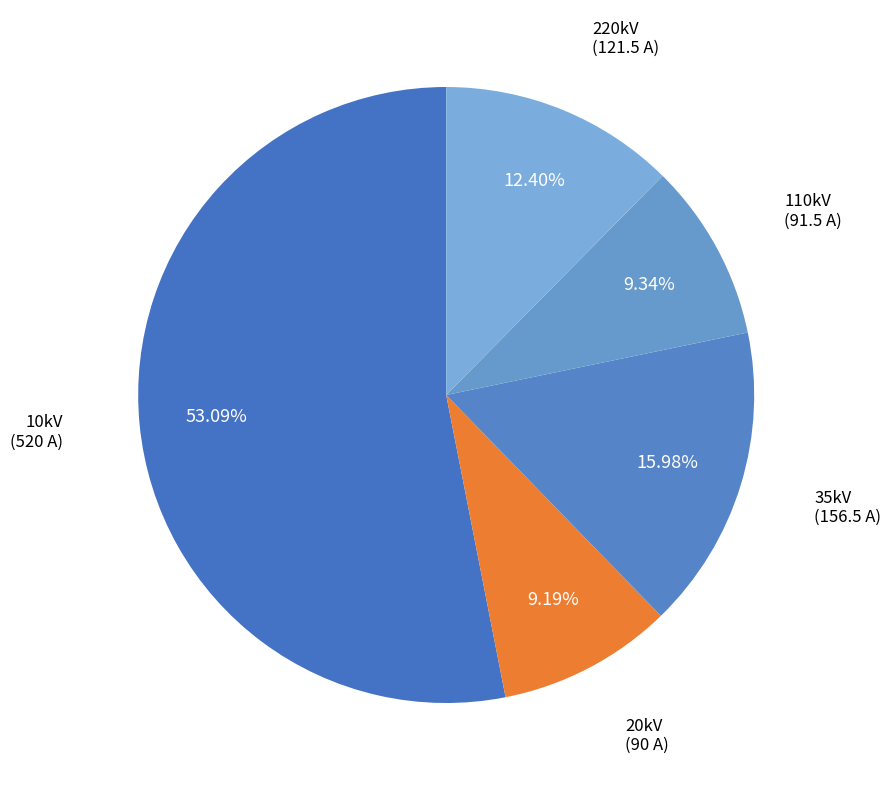

Count the number of slices in the pie.

5